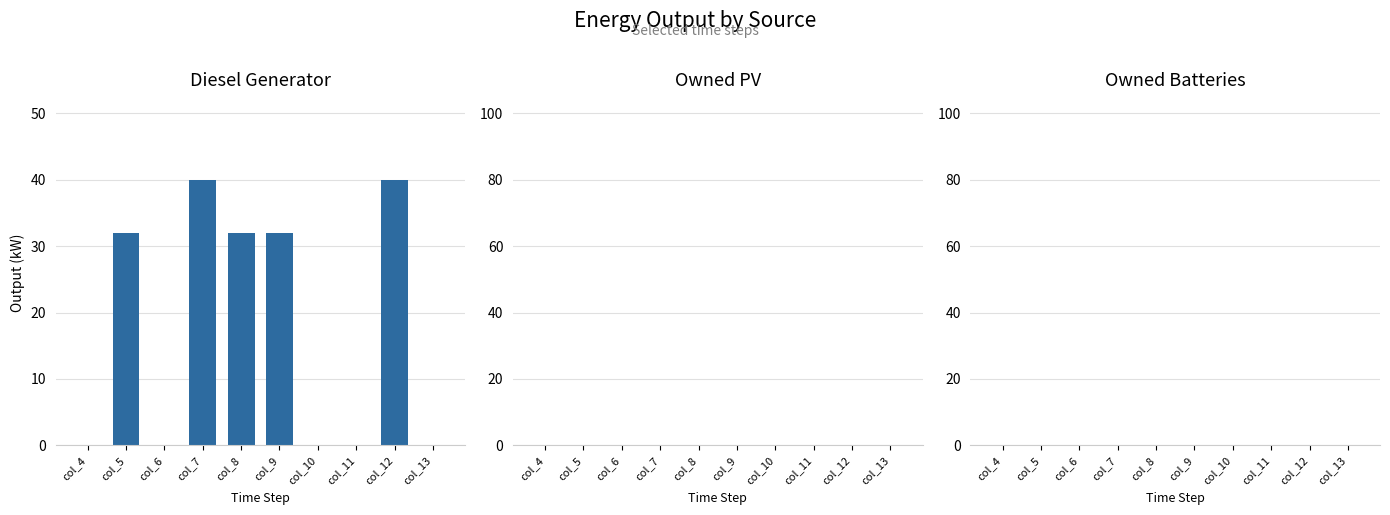

What is the change in value from col_9 to col_13?

-32.0